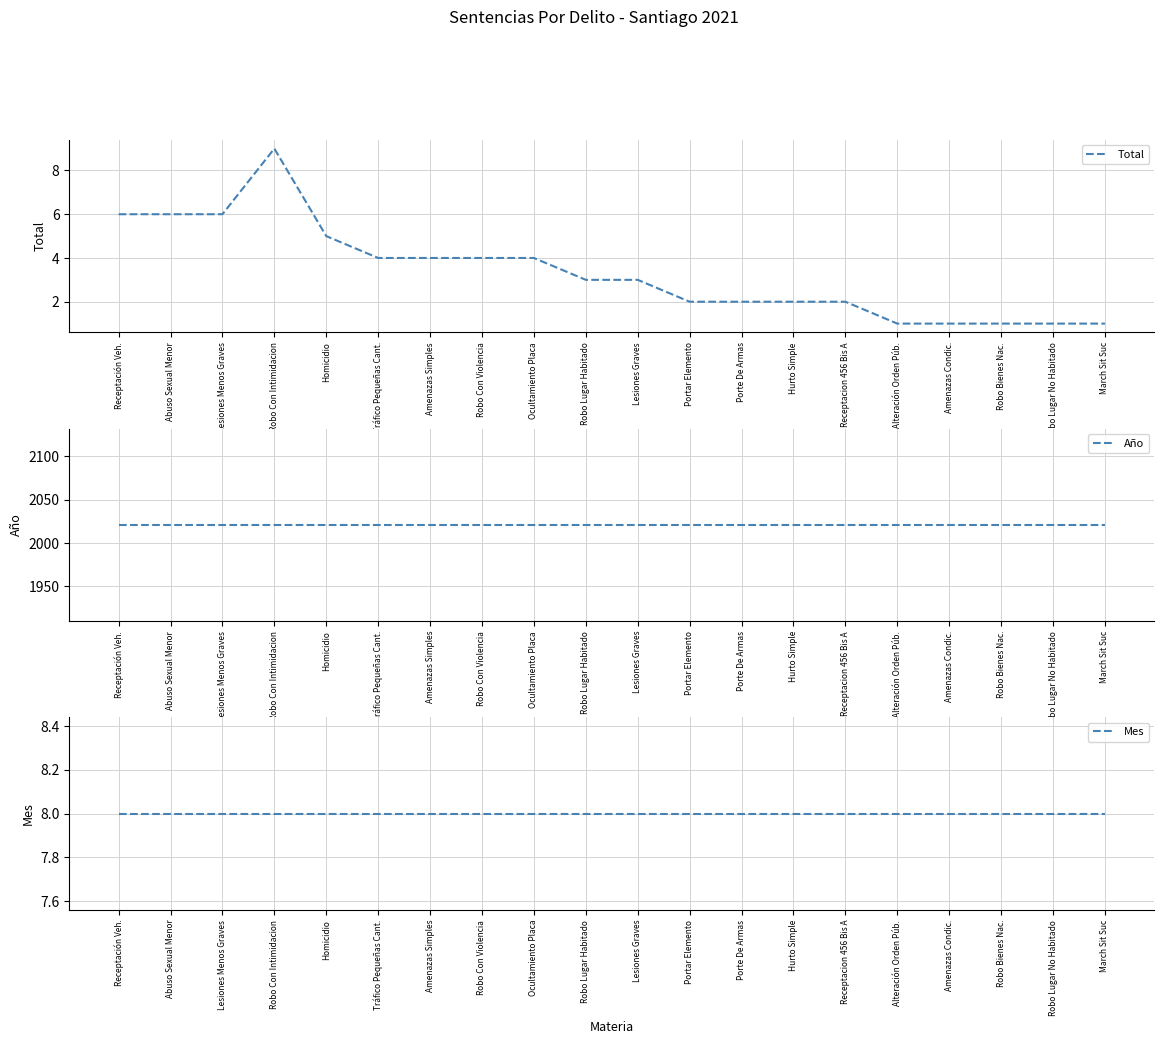

Does the chart display data point markers on the line(s)?

No